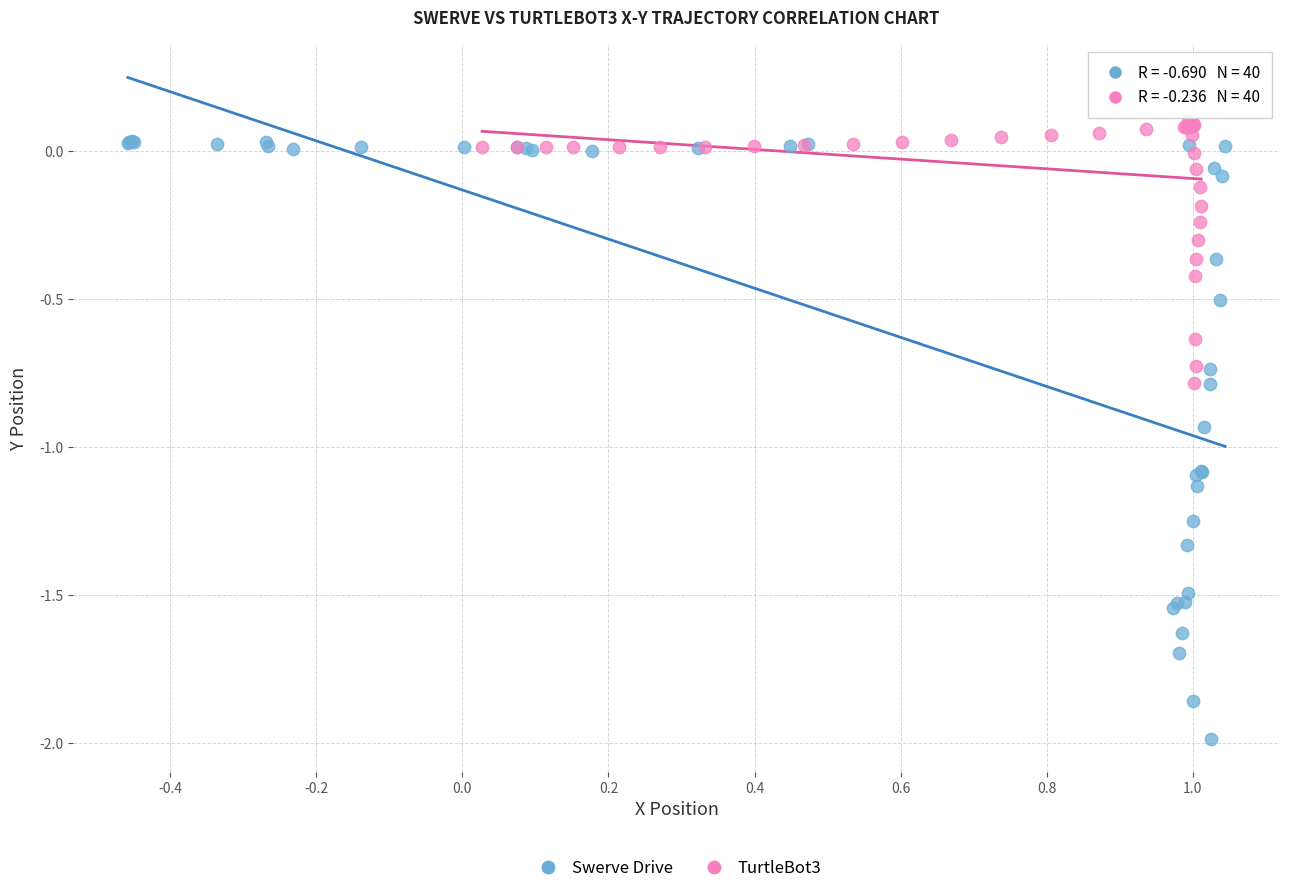

Which series has the largest Y range (max minus min)?

Swerve Drive